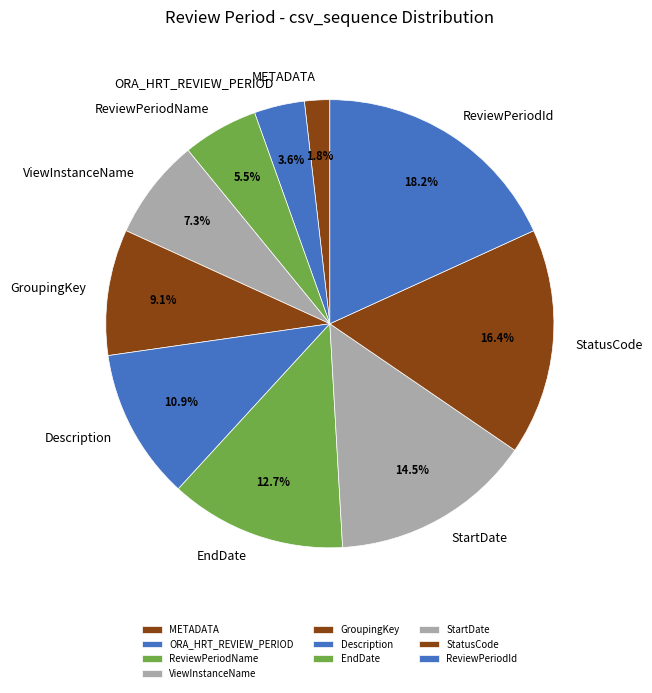

Rank the categories by value from highest to lowest.

ReviewPeriodId, StatusCode, StartDate, EndDate, Description, GroupingKey, ViewInstanceName, ReviewPeriodName, ORA_HRT_REVIEW_PERIOD, METADATA